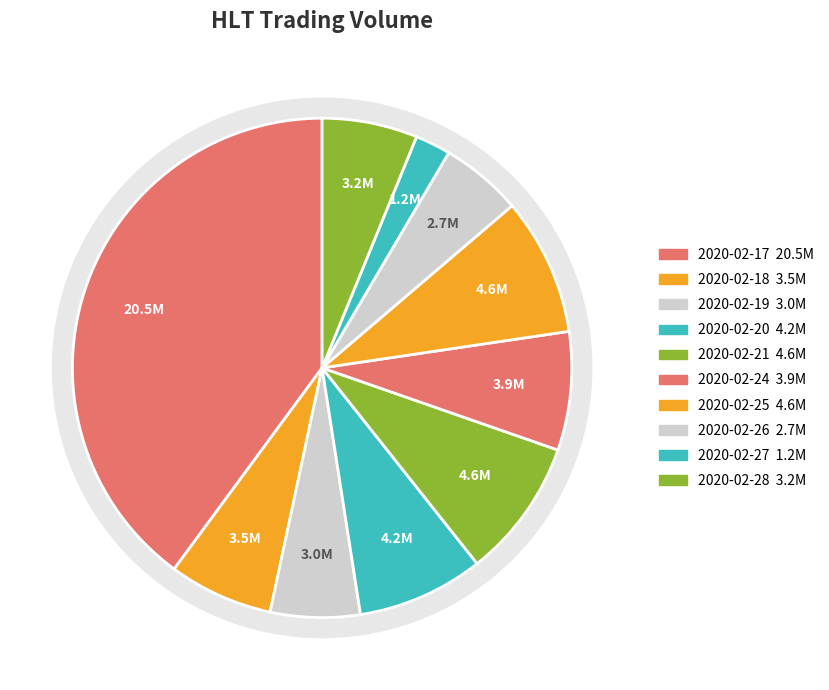

Does 2020-02-27 account for over 50% of the chart?

No